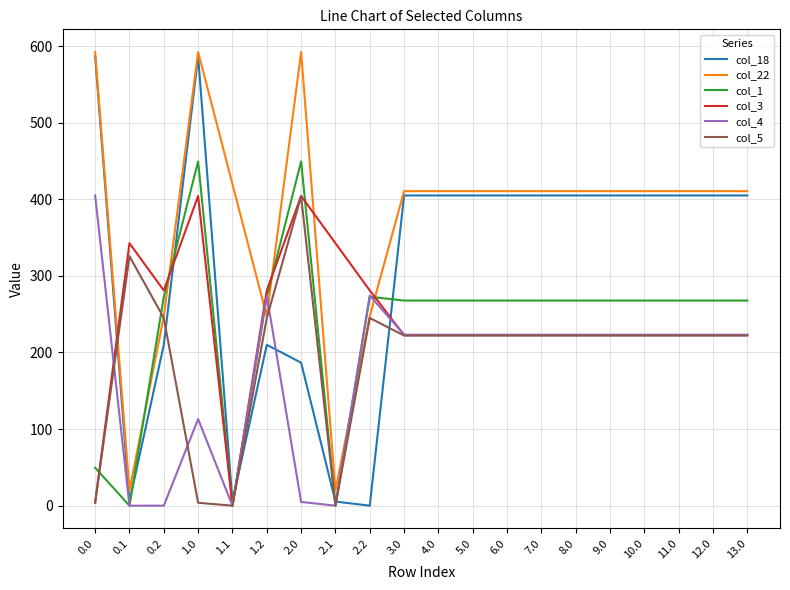

How many intersections are there between col_22 and col_4?

4